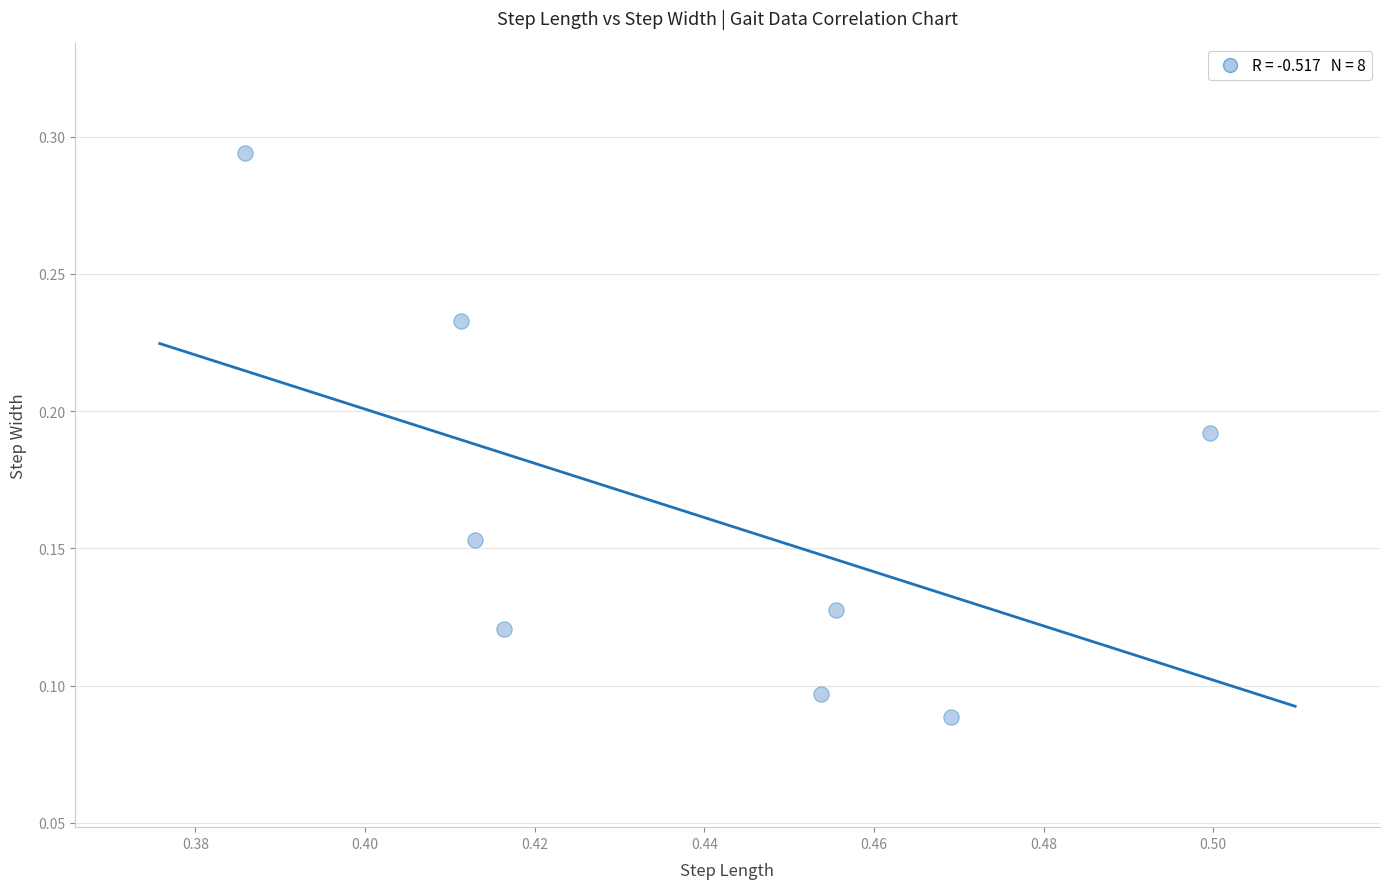

What is the average X value?

0.4